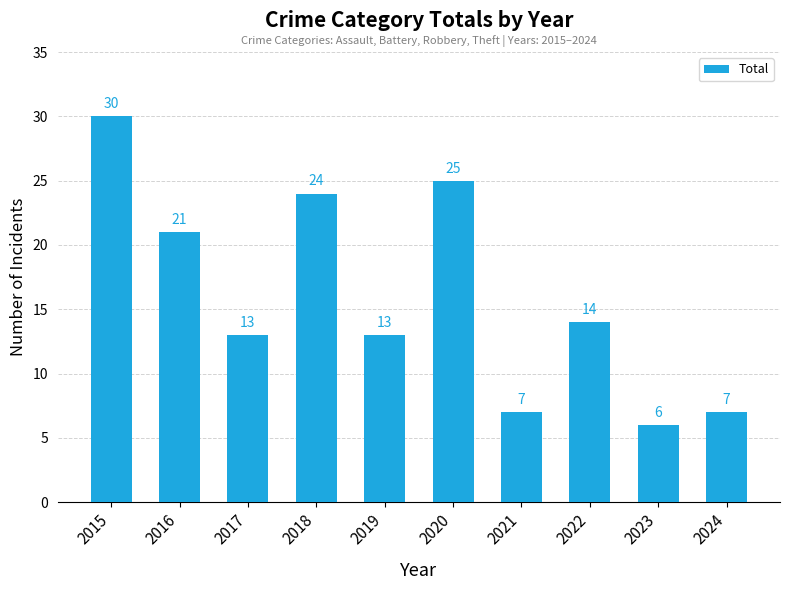

What is the difference between the second highest and second lowest values?

18